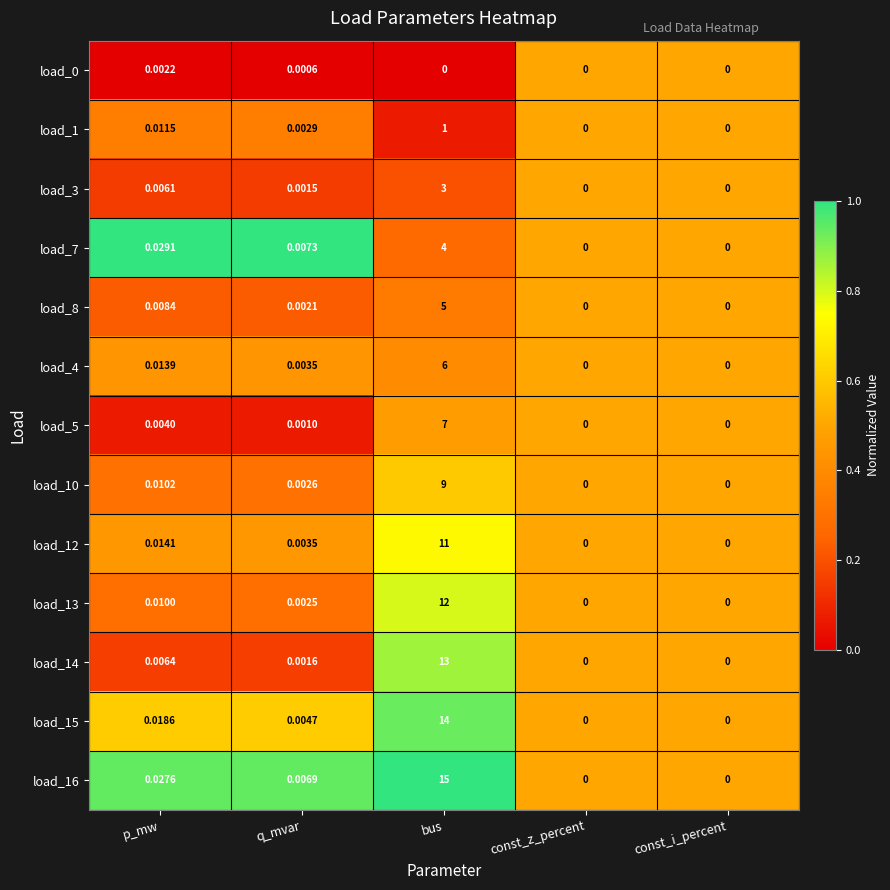

At which label is load_14 closest to 6?

p_mw